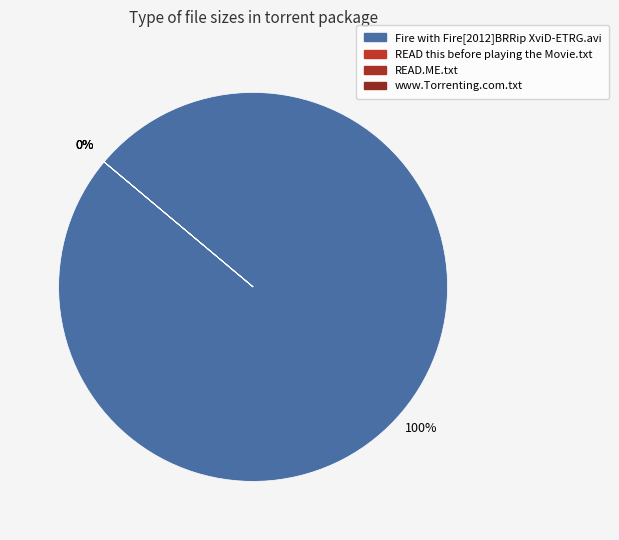

To the nearest percent, what is the difference between the Fire with Fire[2012]BRRip XviD-ETRG.avi and READ.ME.txt slice percentages?

100%